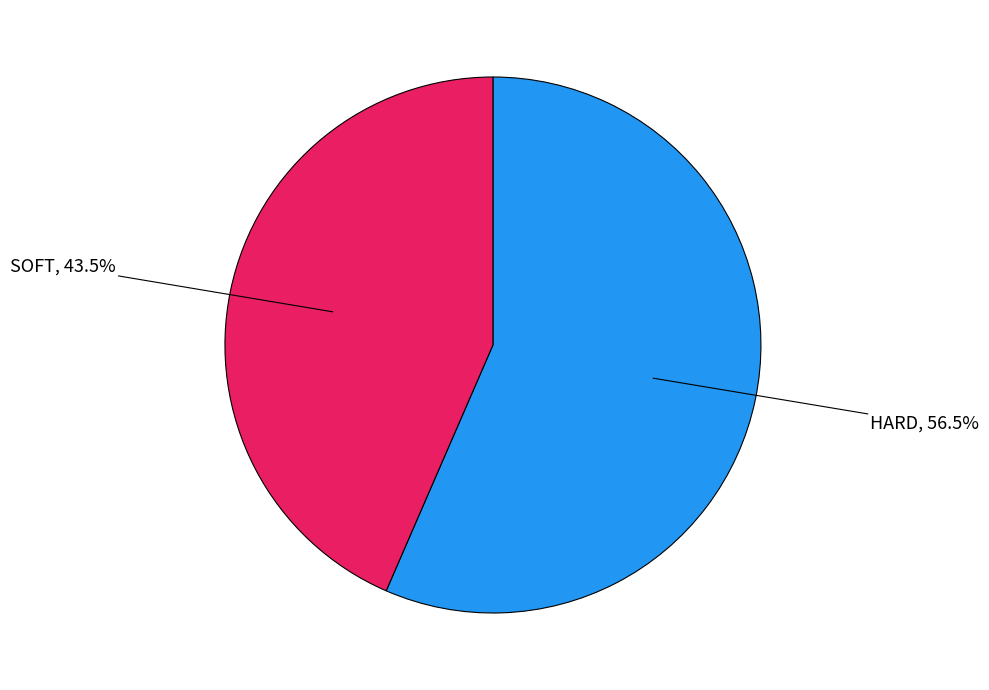

Is there a majority slice in this chart?

Yes